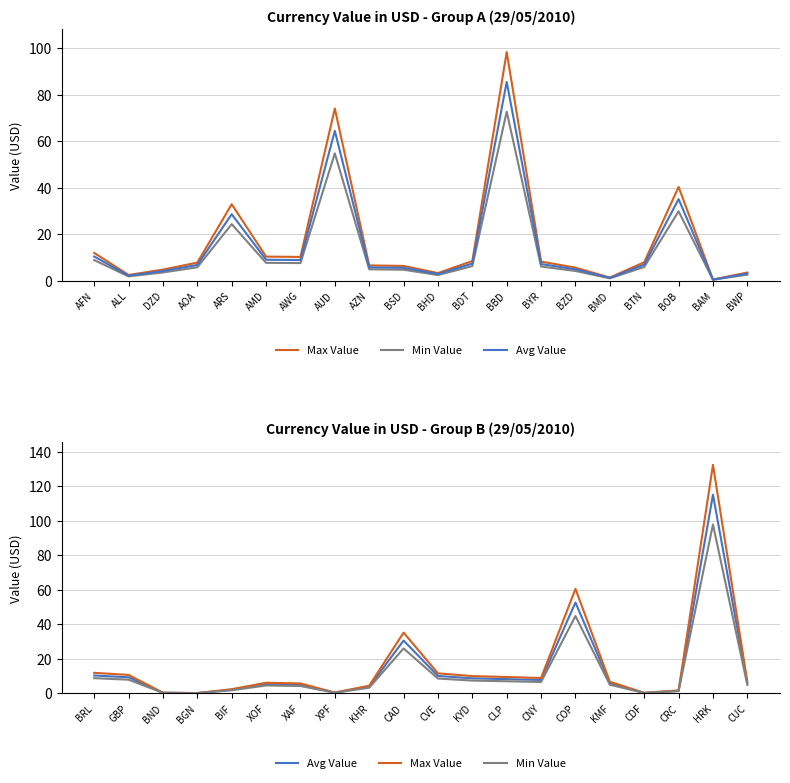

True or false: Max Value and Avg Value cross at least once.

False